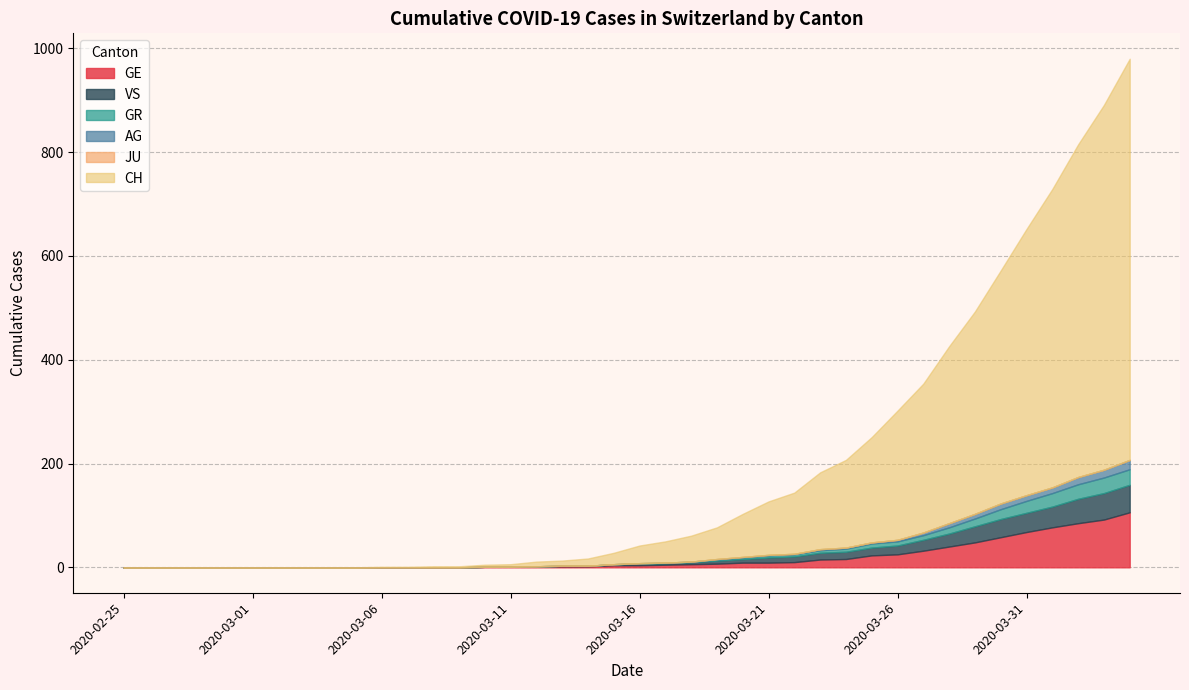

What is the maximum value for GE?

106